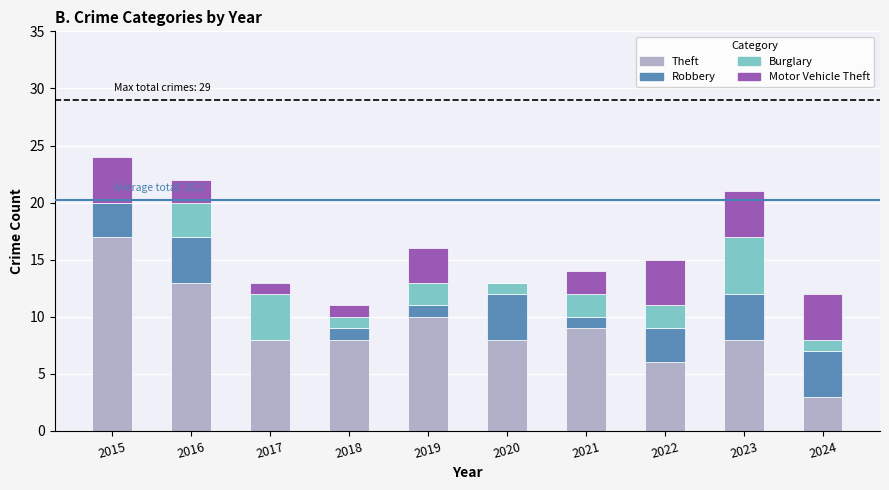

The value of Theft at 2023 is 13. True or false?

False